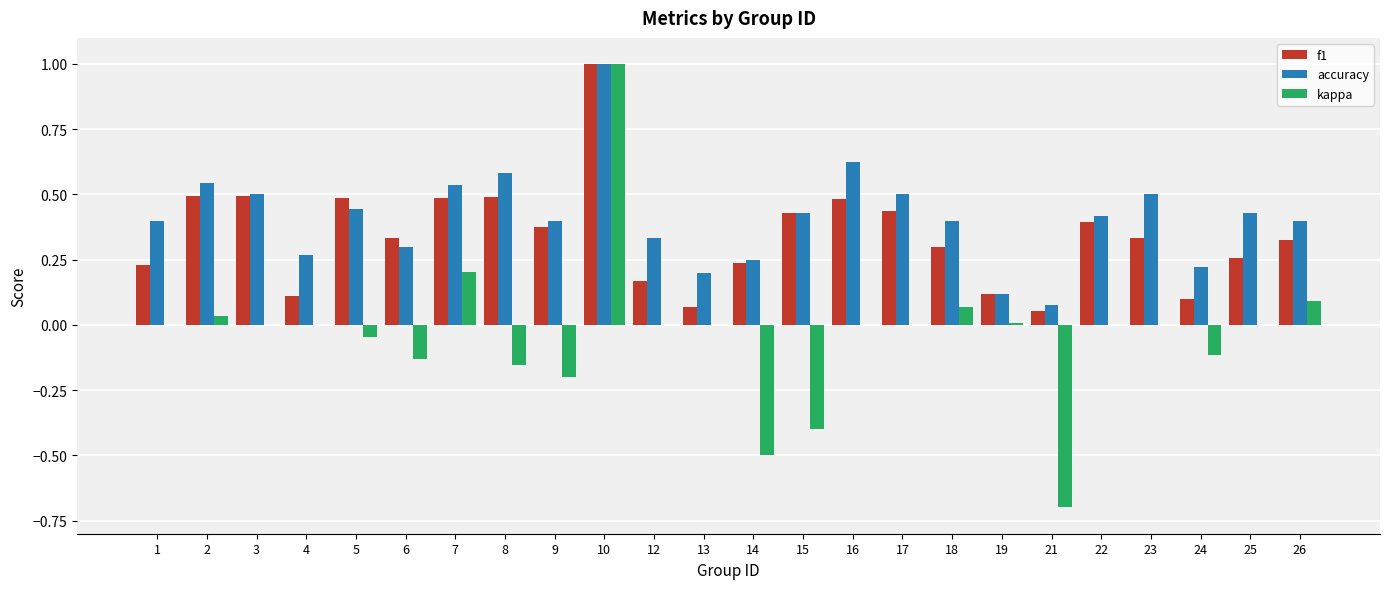

Where is accuracy nearest to the value 0?

21